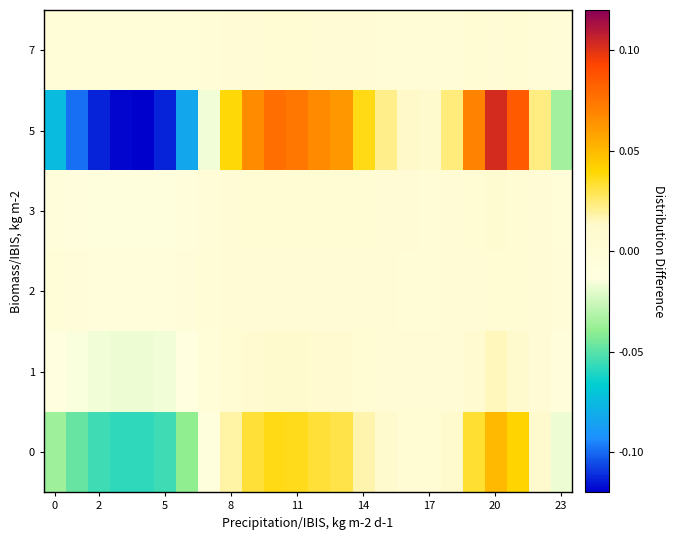

Count the number of data series in this chart.

6